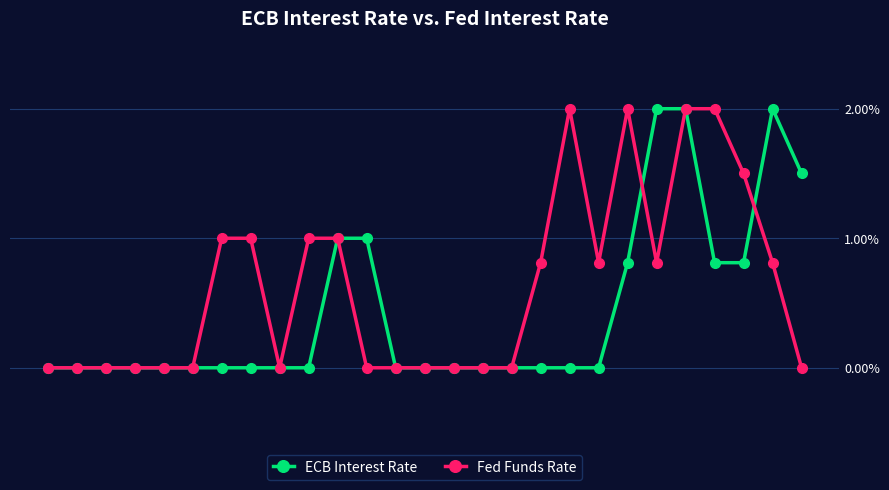

Which series has the largest total across all categories?

Fed Funds Rate